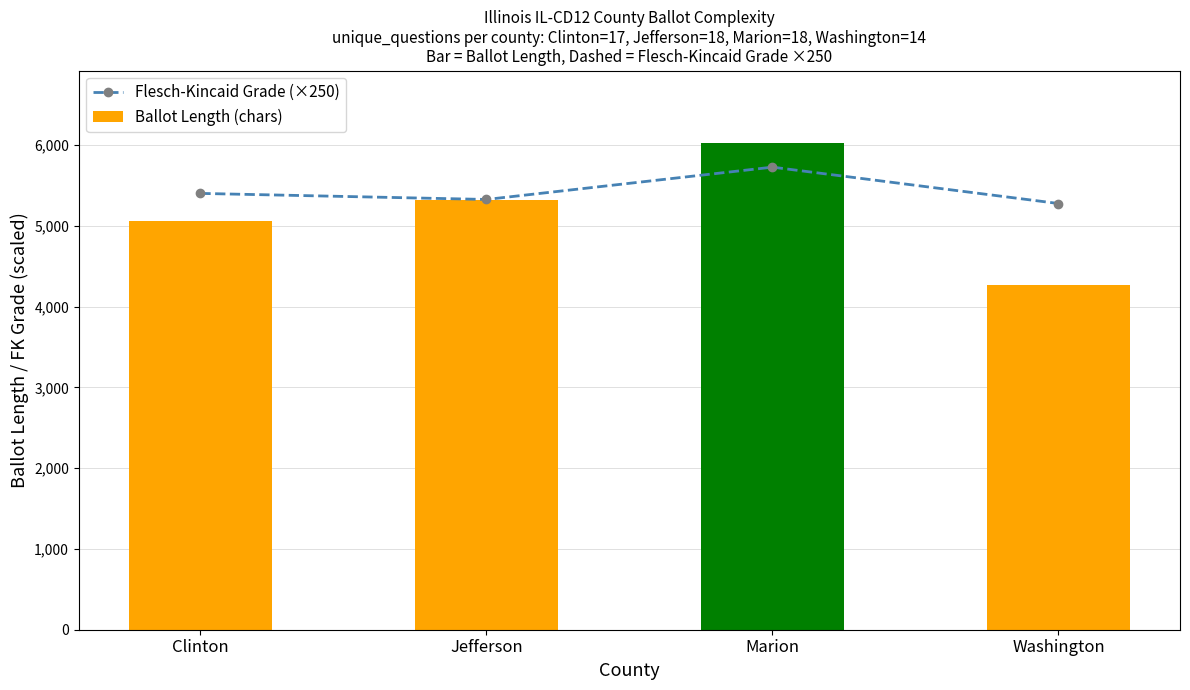

What is the difference between the maximum and second lowest values in the Flesch-Kincaid Grade (×250) series?

400